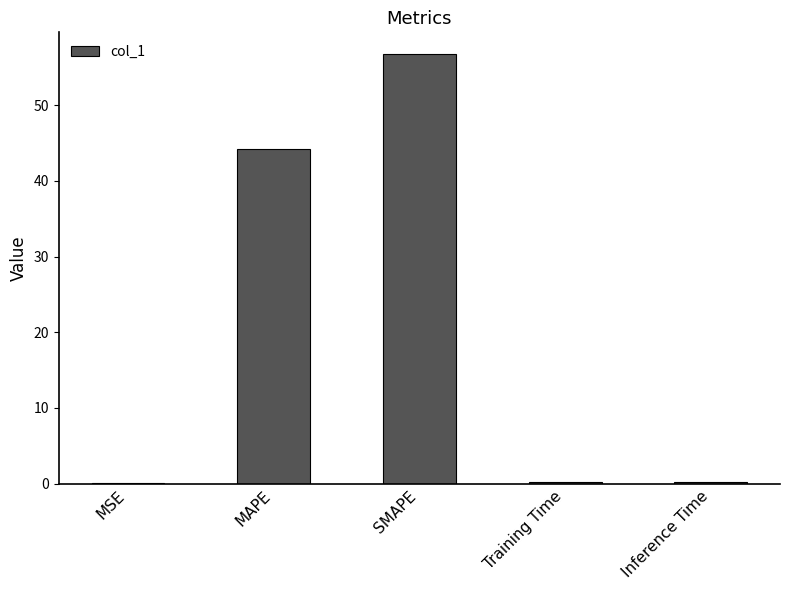

The chart shows a value of 0.0 at MSE. True or false?

True